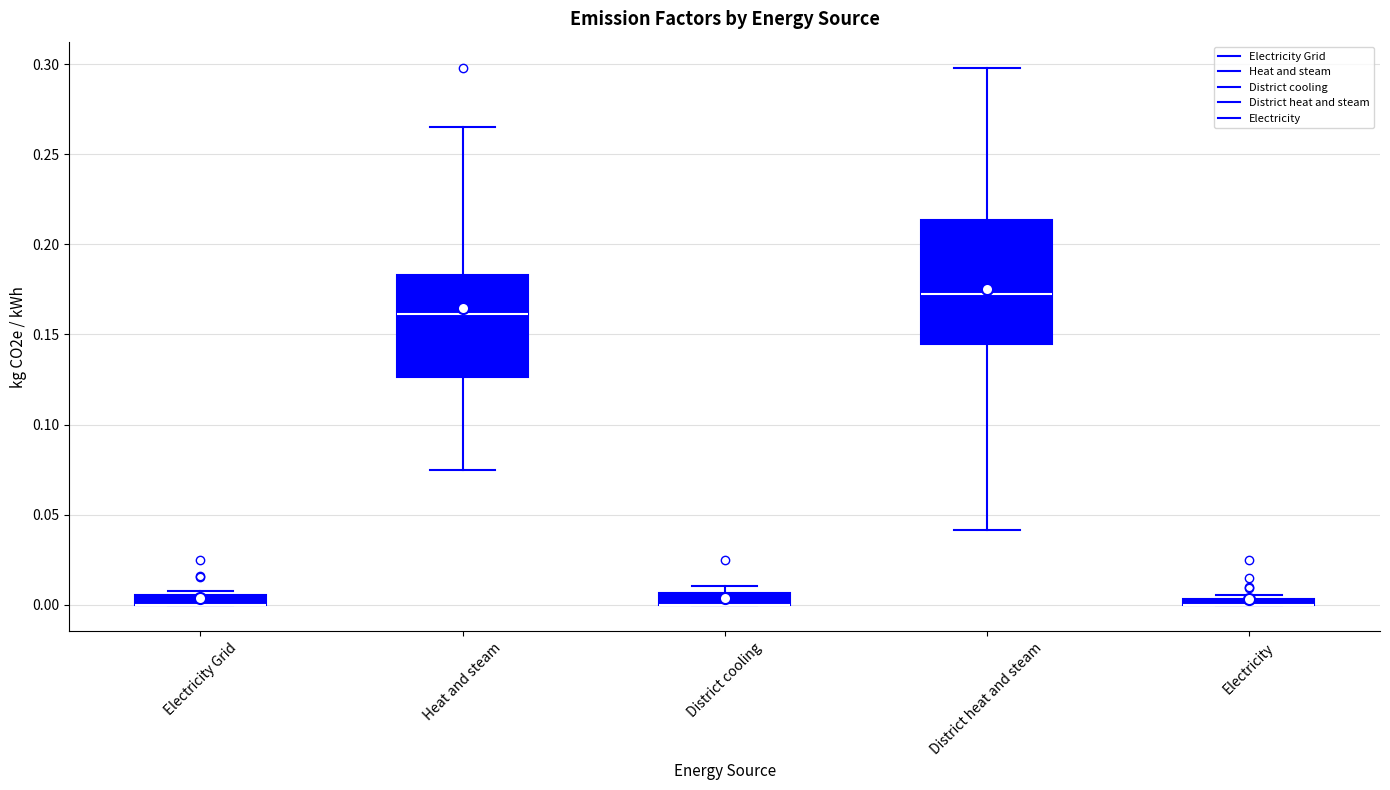

Which box is the tallest, from its lower edge to its upper edge?

District heat and steam